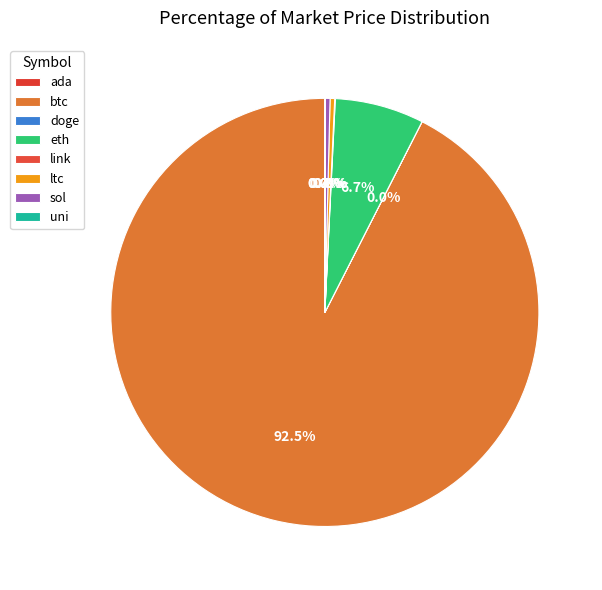

Which slice is the smallest?

doge